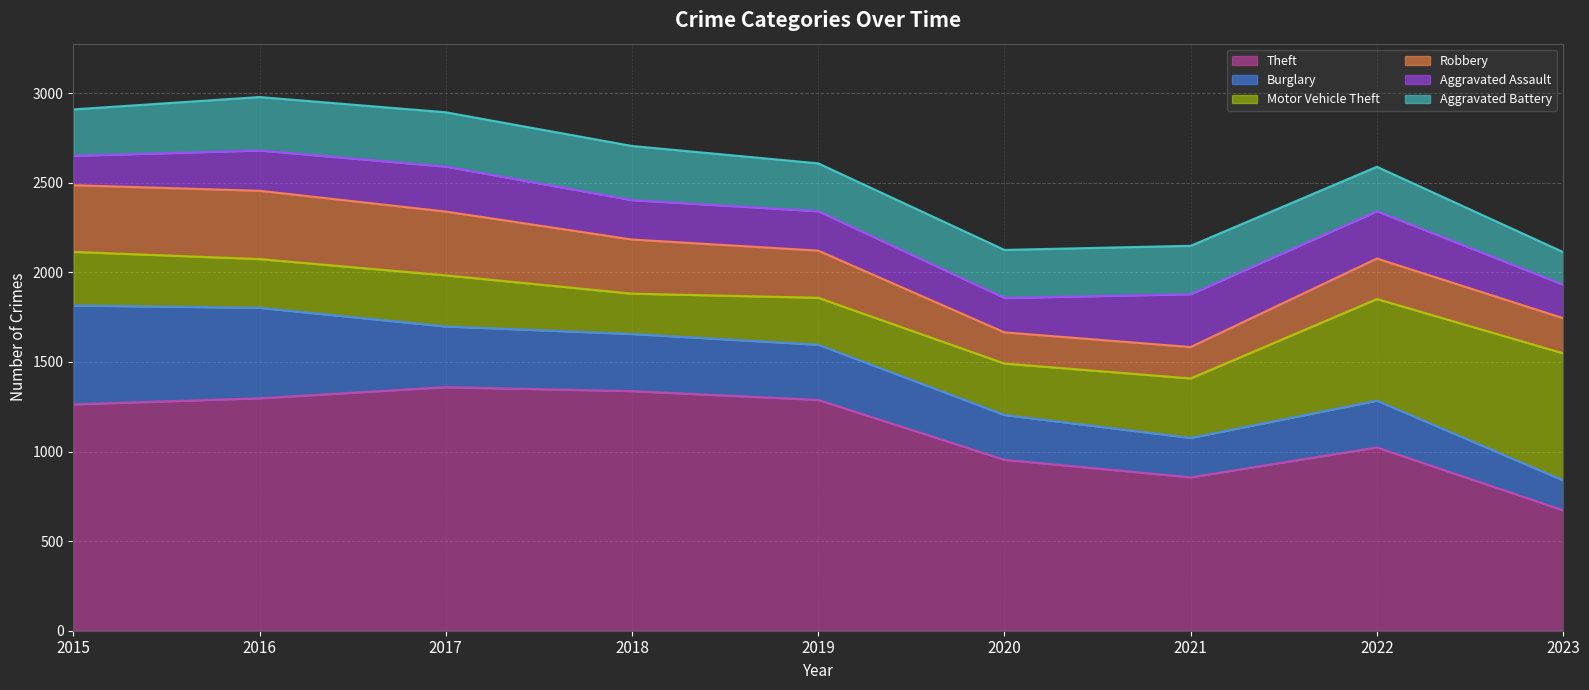

Reading left to right, extract all data points from this chart.

Theft: 2015=1263	2016=1297	2017=1359	2018=1337	2019=1288	2020=954	2021=856	2022=1023	2023=672
Burglary: 2015=552	2016=505	2017=339	2018=319	2019=308	2020=250	2021=220	2022=261	2023=167
Motor Vehicle Theft: 2015=299	2016=272	2017=285	2018=225	2019=262	2020=287	2021=332	2022=567	2023=709
Robbery: 2015=372	2016=381	2017=356	2018=302	2019=263	2020=174	2021=175	2022=226	2023=196
Aggravated Assault: 2015=164	2016=225	2017=251	2018=220	2019=220	2020=192	2021=295	2022=264	2023=187
Aggravated Battery: 2015=259	2016=298	2017=303	2018=302	2019=267	2020=268	2021=270	2022=248	2023=182